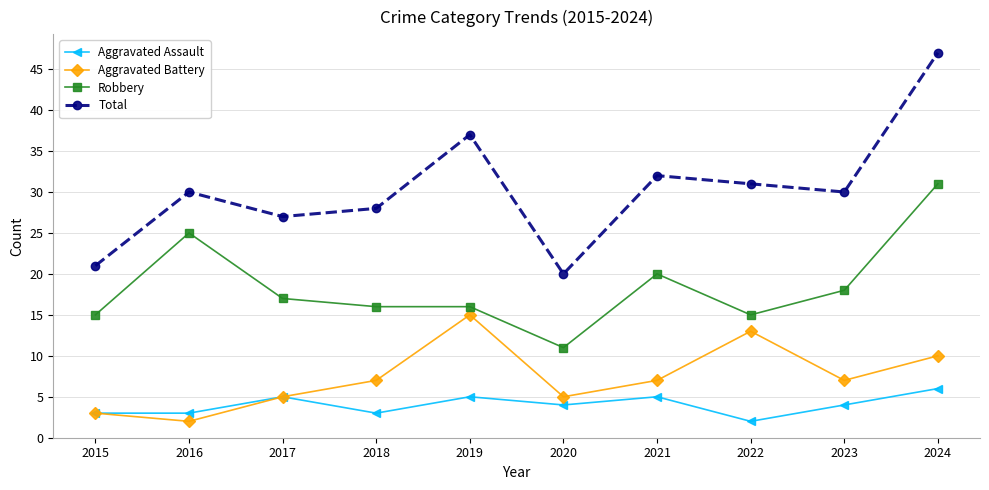

What is the difference between the highest and lowest values at 2023?

26